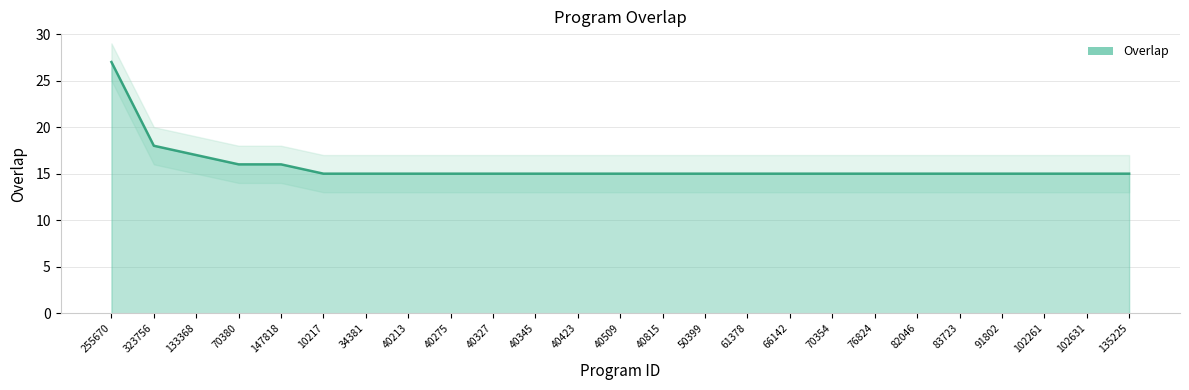

The value at 91802 is 15. True or false?

True